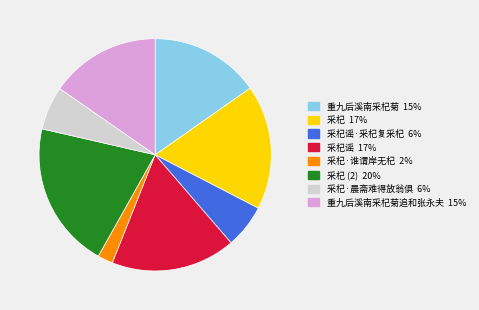

Is there a majority slice in this chart?

No